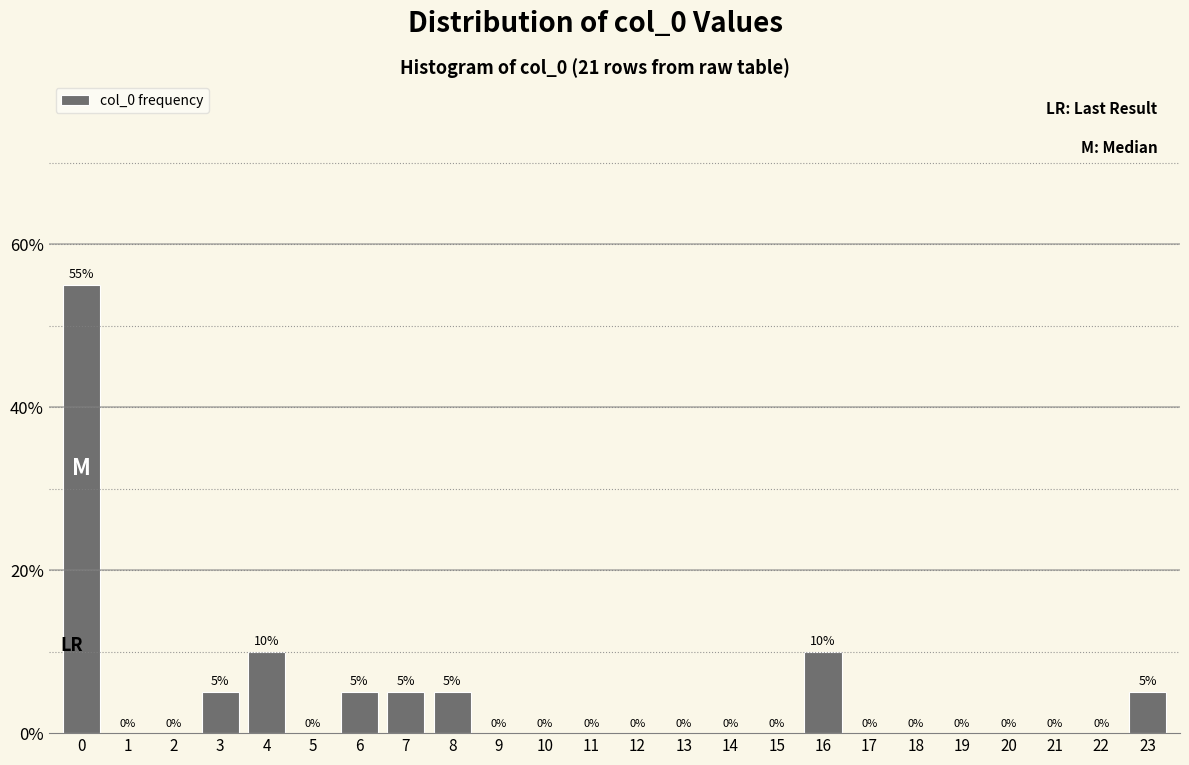

Reading left to right, list all the values displayed in this chart.

0=55.0	1=0.0	2=0.0	3=5.0	4=10.0	5=0.0	6=5.0	7=5.0	8=5.0	9=0.0	10=0.0	11=0.0	12=0.0	13=0.0	14=0.0	15=0.0	16=10.0	17=0.0	18=0.0	19=0.0	20=0.0	21=0.0	22=0.0	23=5.0